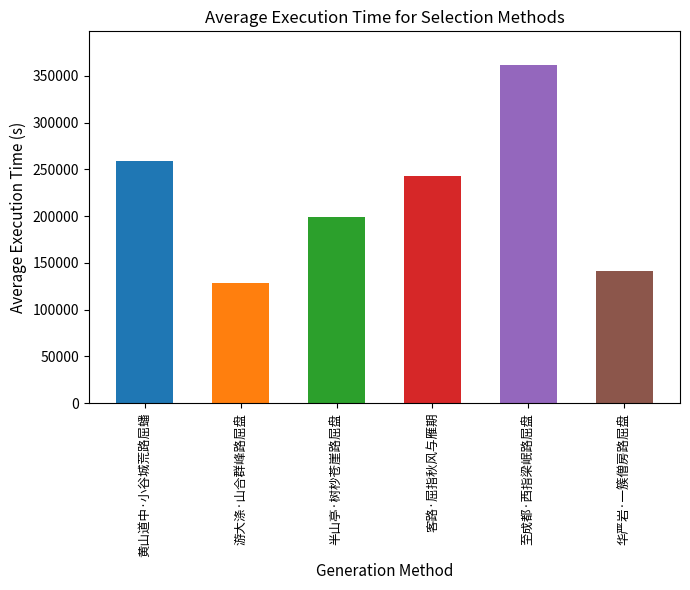

What position from the left is 华严岩·一簇僧房路屈盘?

6